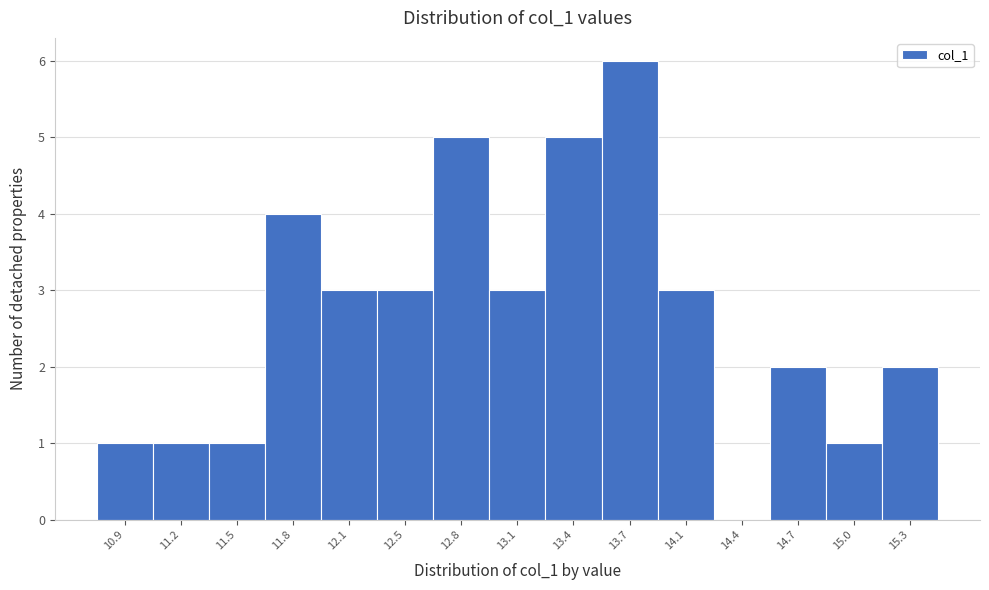

Reading left to right, list all the values displayed in this chart.

10.9=1	11.2=1	11.5=1	11.8=4	12.1=3	12.5=3	12.8=5	13.1=3	13.4=5	13.7=6	14.1=3	14.4=0	14.7=2	15.0=1	15.3=2